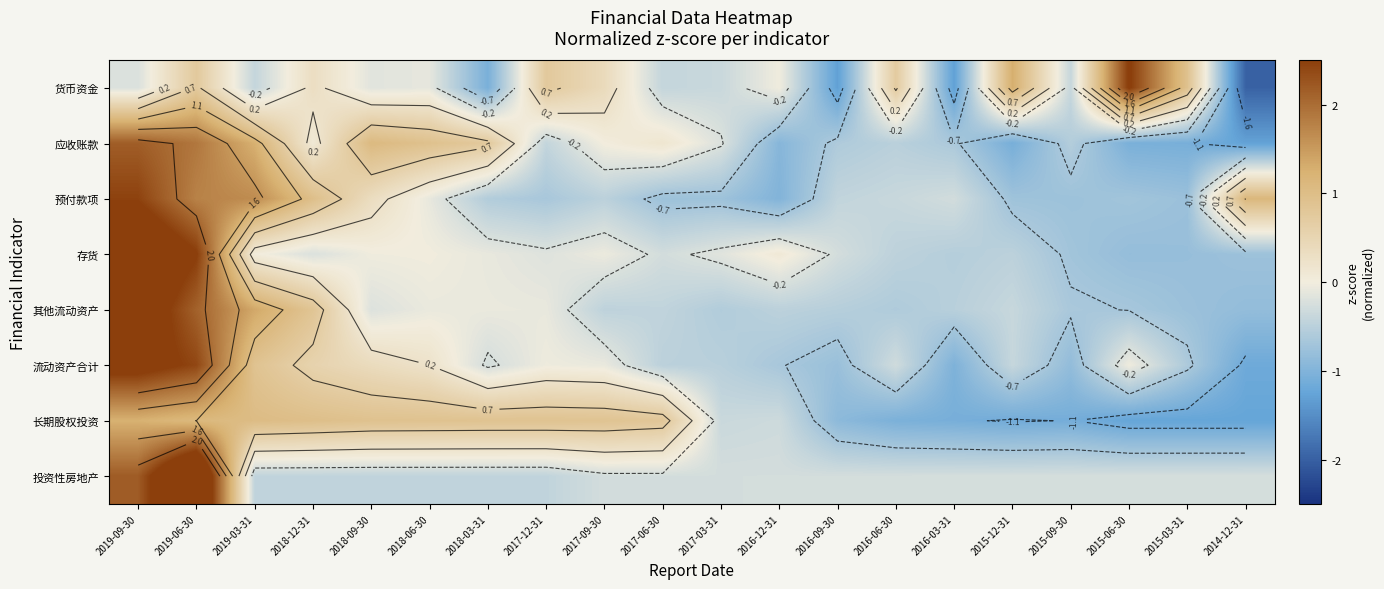

What is the spread (max minus min) of values at 2017-03-31?

0.6